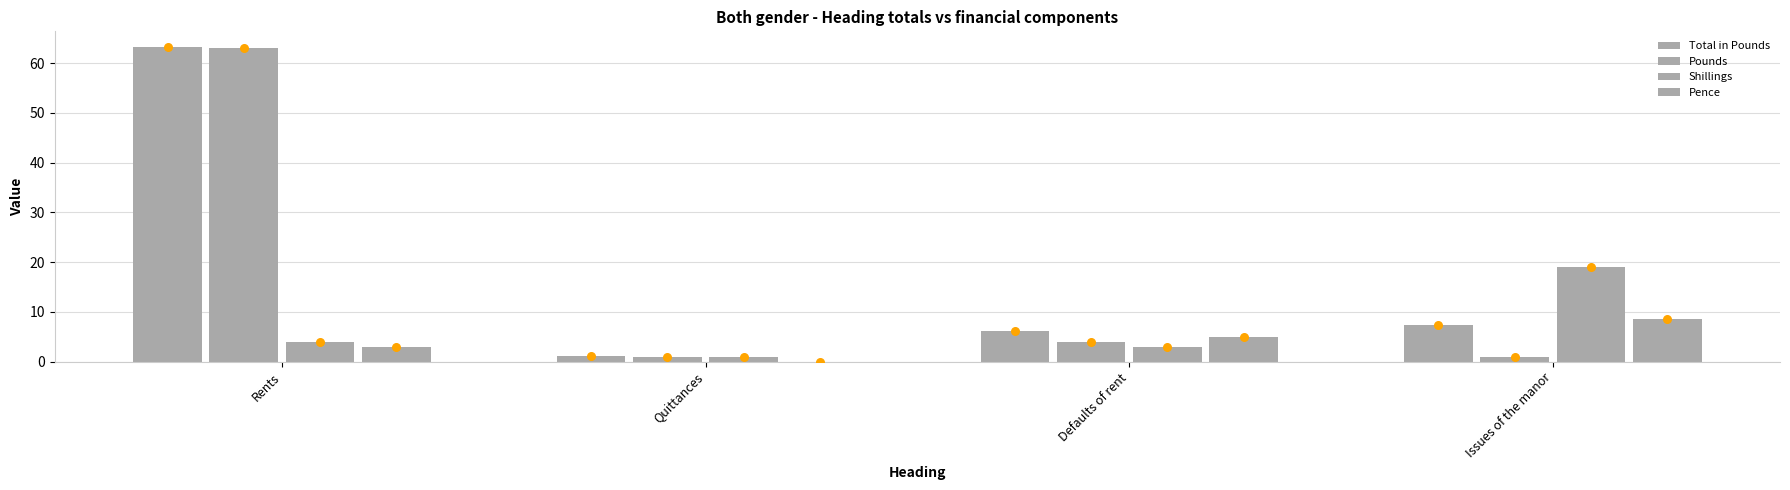

What are all the series names shown in the legend?

Total in Pounds, Pounds, Shillings, Pence